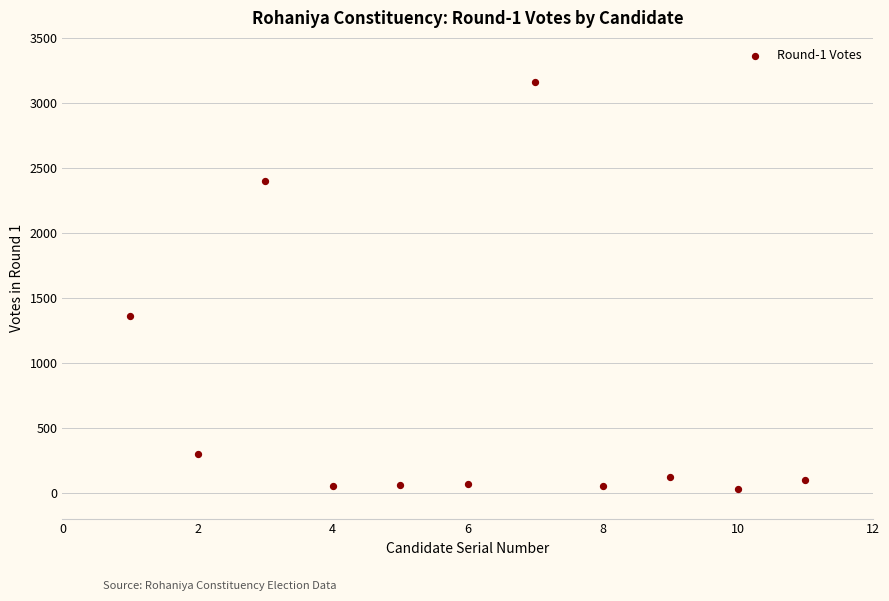

What is the average Y value?

698